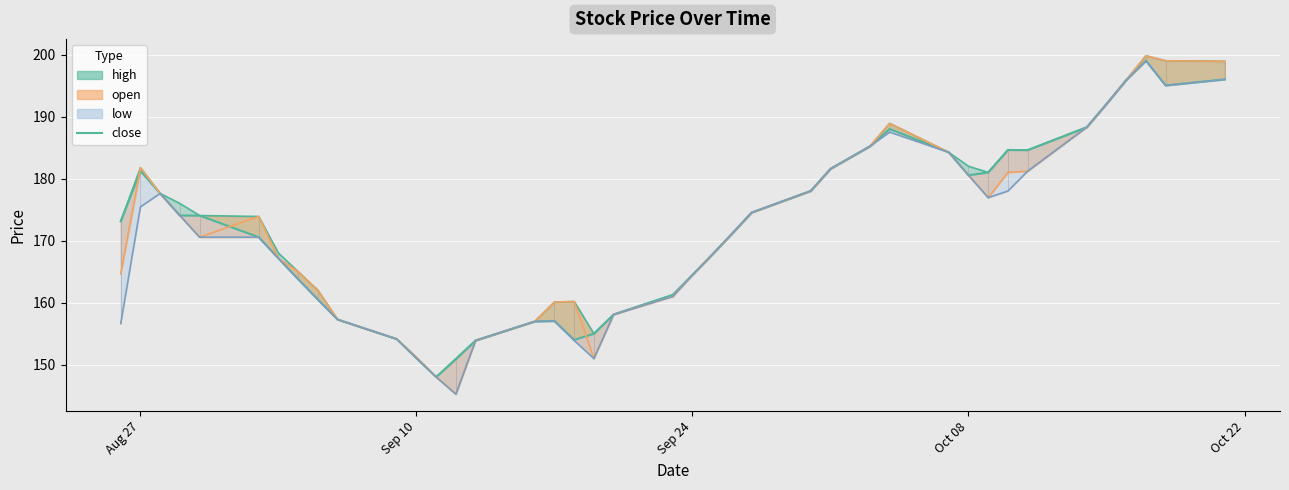

Reading left to right, extract all data points from this chart.

173.1	181.2	177.6	174.1	174.1	170.6	167.1	163.8	160.5	157.3	154.1	151.1	148.0	150.9	153.9	157.0	157.1	154.0	155.0	158.1	161.3	164.5	167.8	171.1	174.5	178.0	181.6	185.2	188.0	184.2	180.6	181.0	184.6	184.6	188.3	192.1	195.9	199.0	195.0	196.0